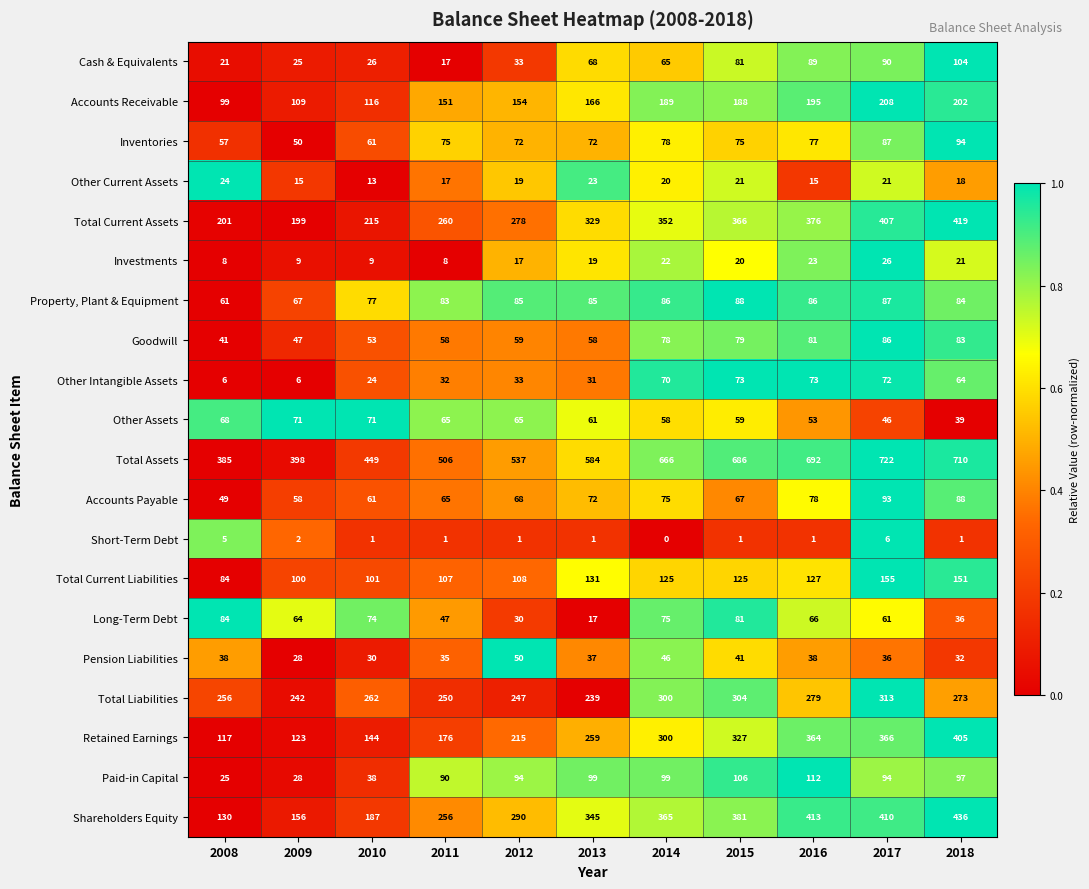

At which label does Shareholders Equity reach its minimum?

2008